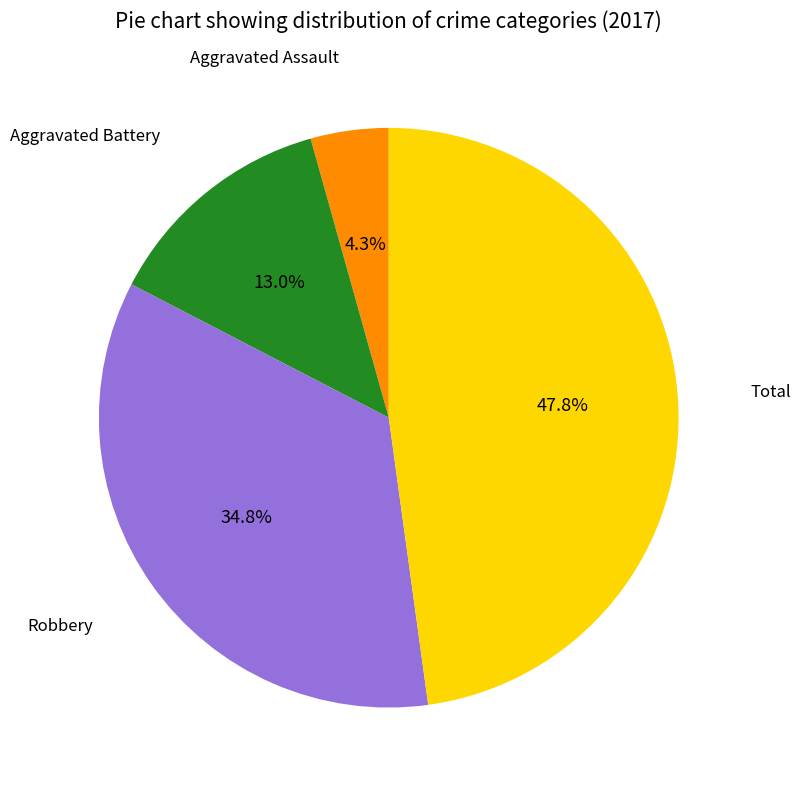

Does any single category account for the majority?

No